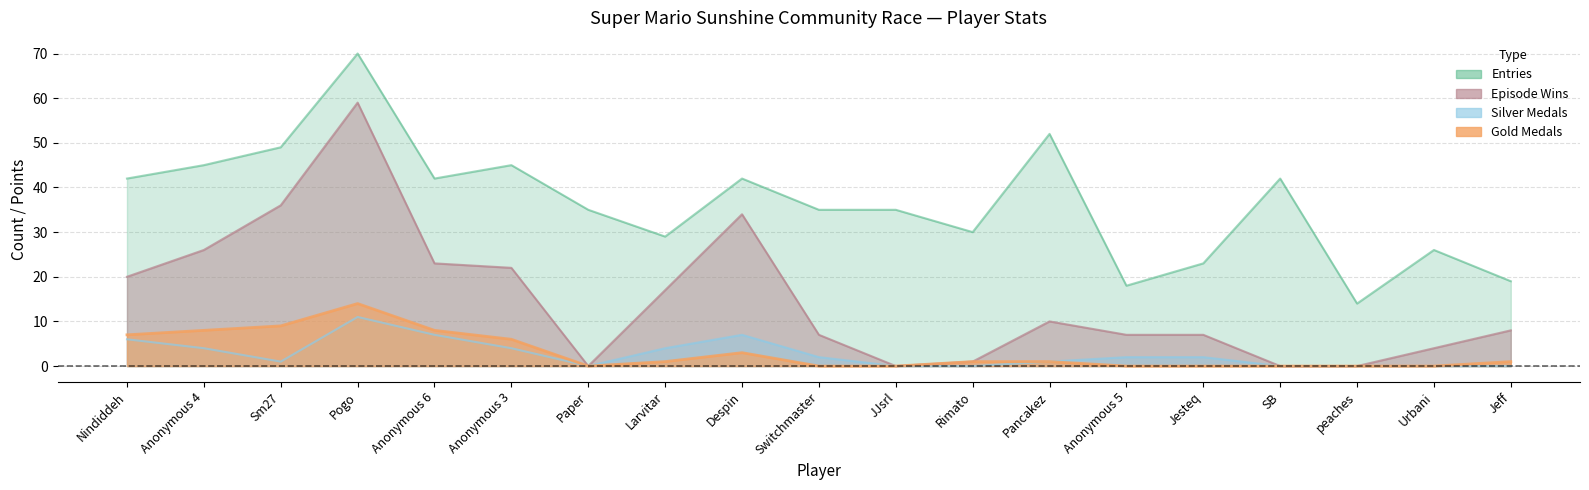

Which has a higher value, Sm27 or Urbani?

Sm27